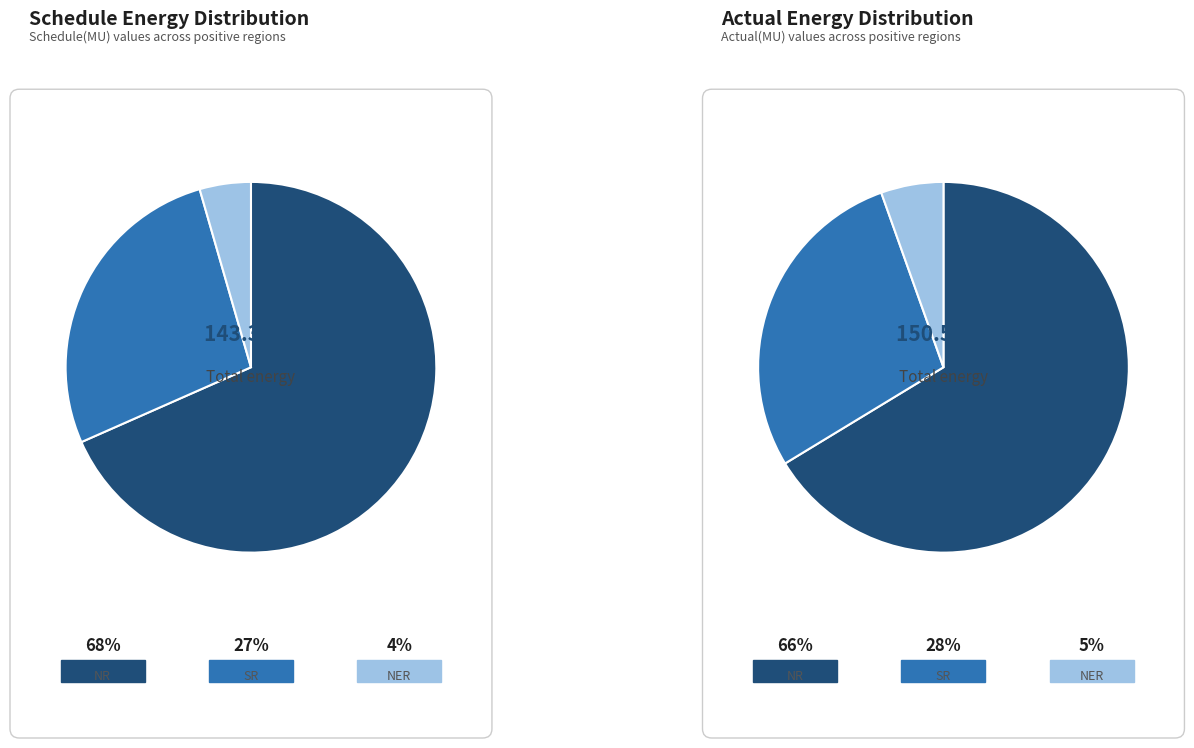

To the nearest percent, what percentage of the pie is SR?

27%